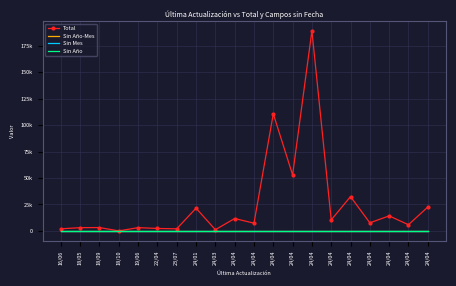

Reading left to right, what are all the values shown in this chart?

Total: 16/06=1988	18/05=3077	18/09=3181	18/10=24	19/06=3107	22/04=2322	23/07=2006	24/01=21487	24/03=1166	24/04=11727	24/04=7323	24/04=110638	24/04=52987	24/04=189125	24/04=10420	24/04=32422	24/04=7660	24/04=14227	24/04=5874	24/04=22534
Sin Año-Mes: 16/06=0	18/05=0	18/09=0	18/10=0	19/06=0	22/04=0	23/07=0	24/01=0	24/03=0	24/04=0	24/04=0	24/04=0	24/04=0	24/04=0	24/04=0	24/04=0	24/04=0	24/04=0	24/04=0	24/04=0
Sin Mes: 16/06=0	18/05=0	18/09=0	18/10=0	19/06=0	22/04=0	23/07=0	24/01=0	24/03=0	24/04=0	24/04=0	24/04=0	24/04=0	24/04=0	24/04=0	24/04=0	24/04=0	24/04=0	24/04=0	24/04=0
Sin Año: 16/06=0	18/05=0	18/09=0	18/10=0	19/06=0	22/04=0	23/07=0	24/01=0	24/03=0	24/04=0	24/04=0	24/04=0	24/04=0	24/04=0	24/04=0	24/04=0	24/04=0	24/04=0	24/04=0	24/04=0